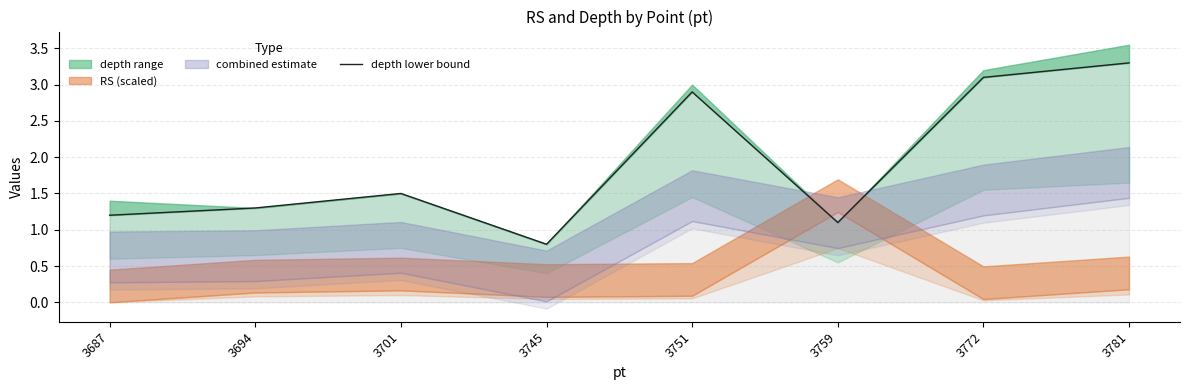

What is the sum of the values at 3694 and 3745?

2.1